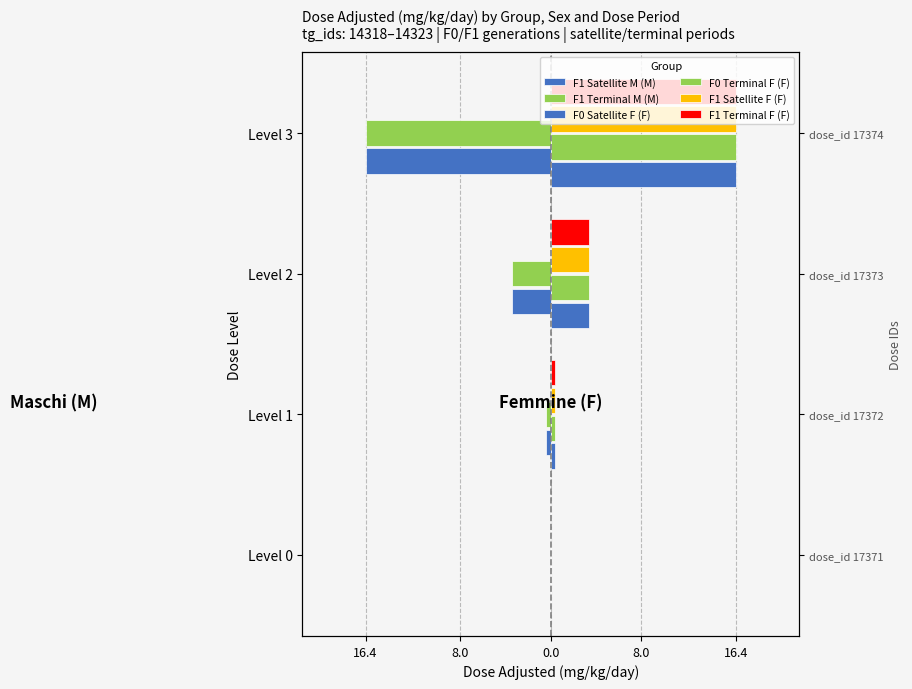

Does the chart contain any negative values?

Yes